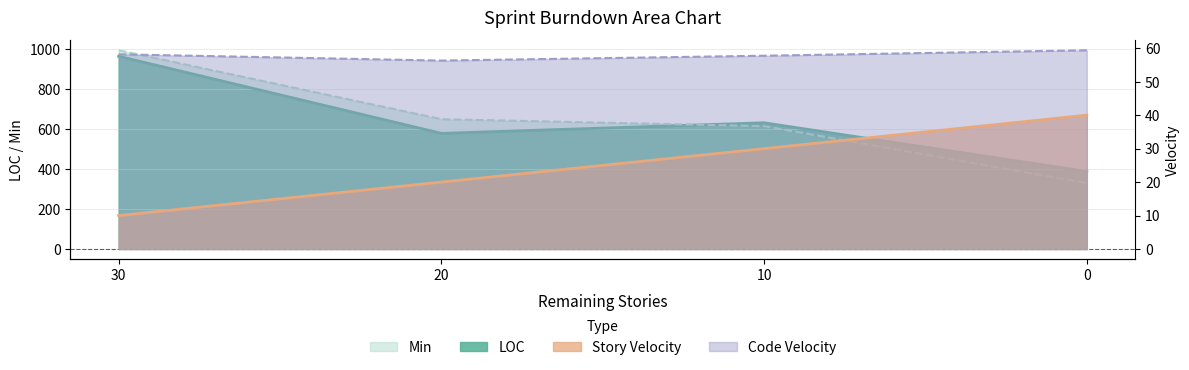

Which series has the largest total across all categories?

Min